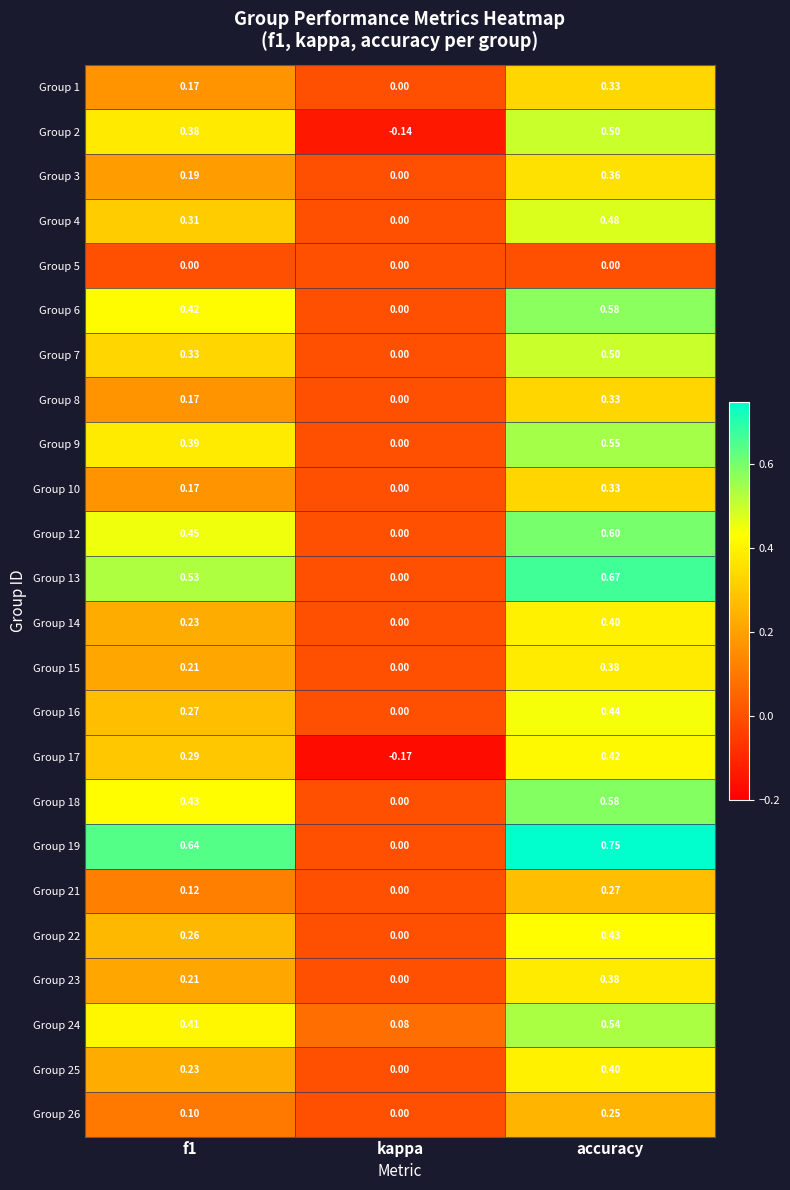

What is the total value across all series at f1?

6.9